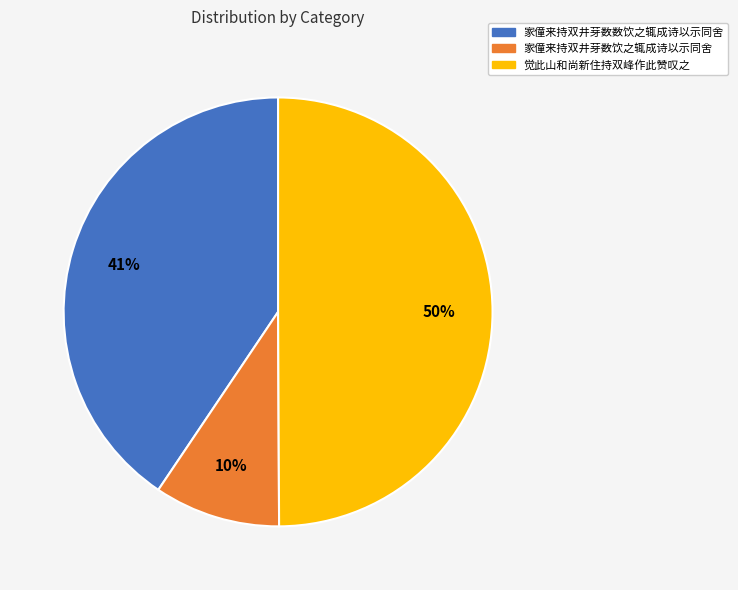

Is 家僮来持双井芽数饮之辄成诗以示同舍 the majority of the pie?

No